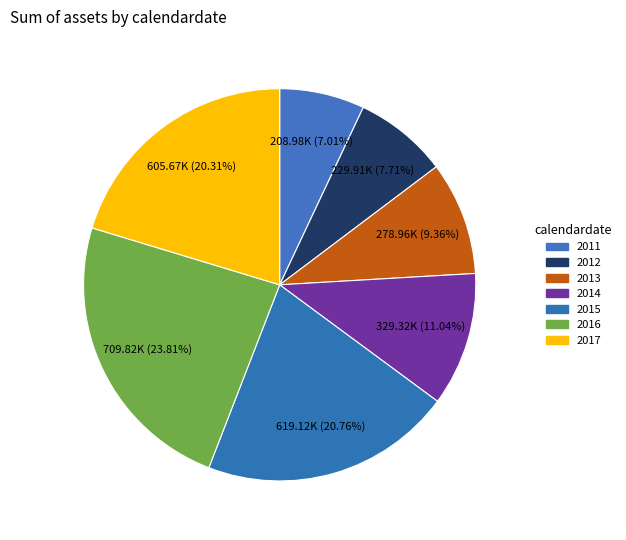

Count the number of slices in the pie.

7